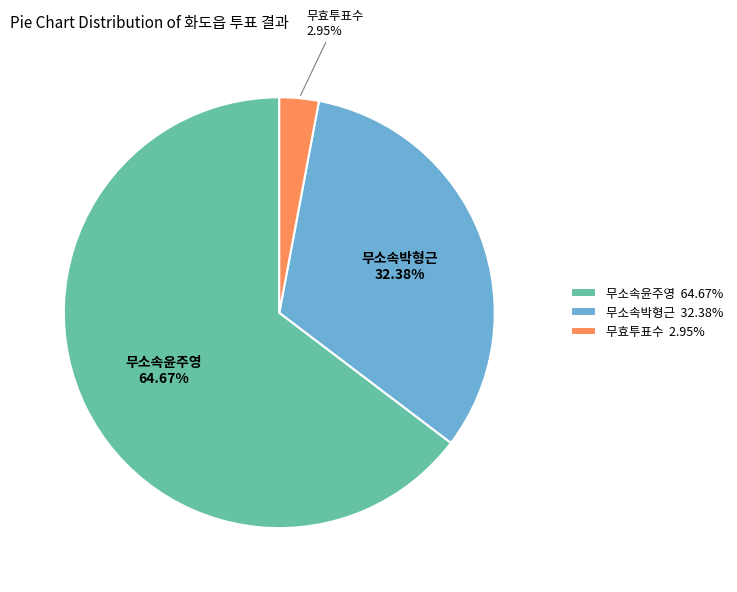

How many segments does this pie chart have?

3